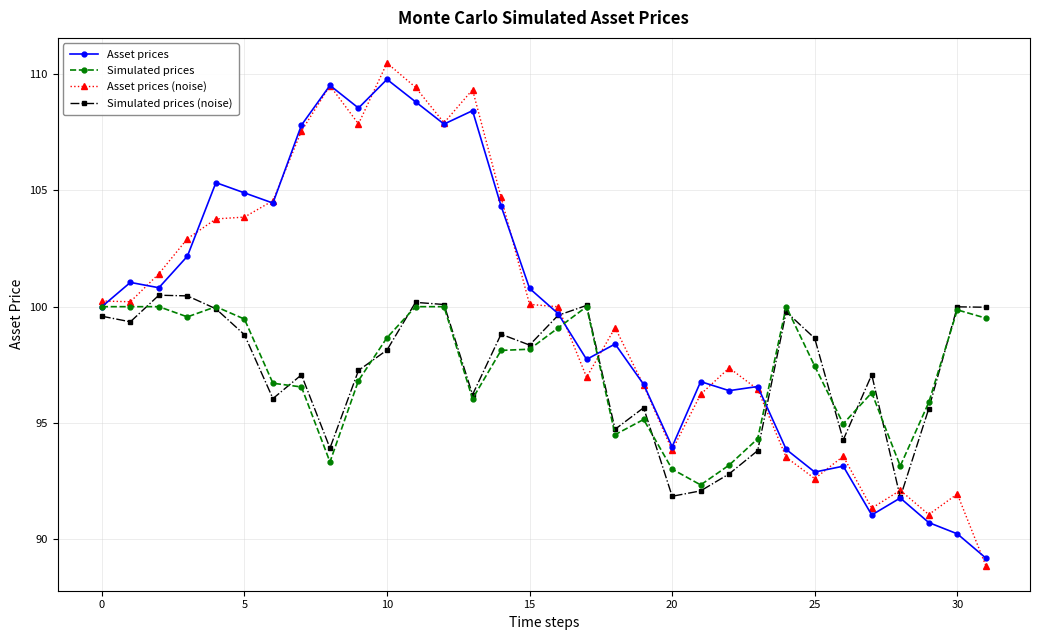

What is the value of the Simulated prices (noise) point at the 30th from the left?

95.6